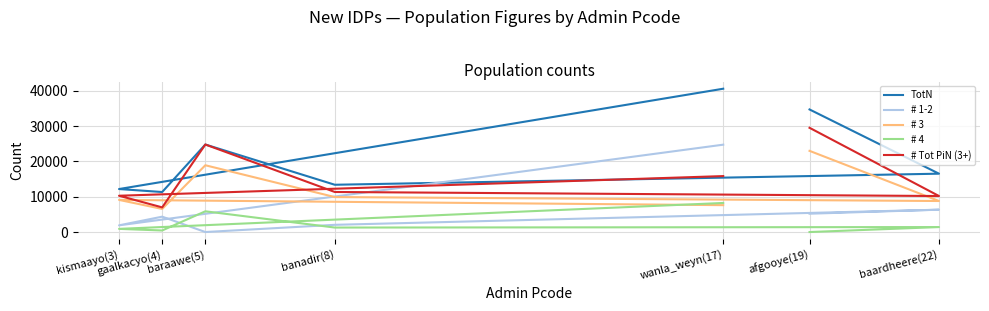

Which series changed the most between afgooye(19) and kismaayo(3)?

TotN